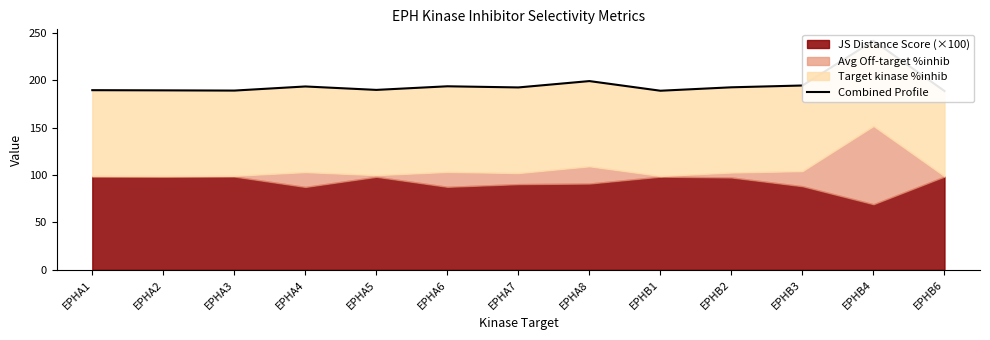

What is the ratio of the value at EPHB6 to the value at EPHA1?

1.0